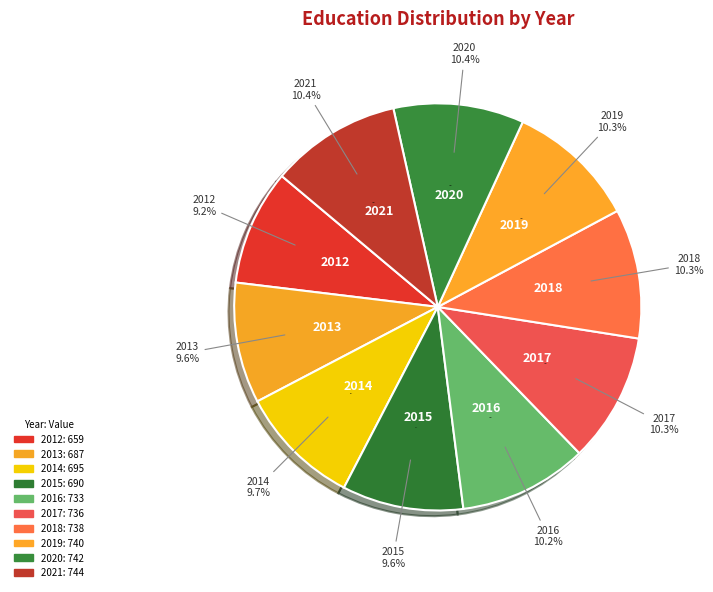

Count the number of slices in the pie.

10